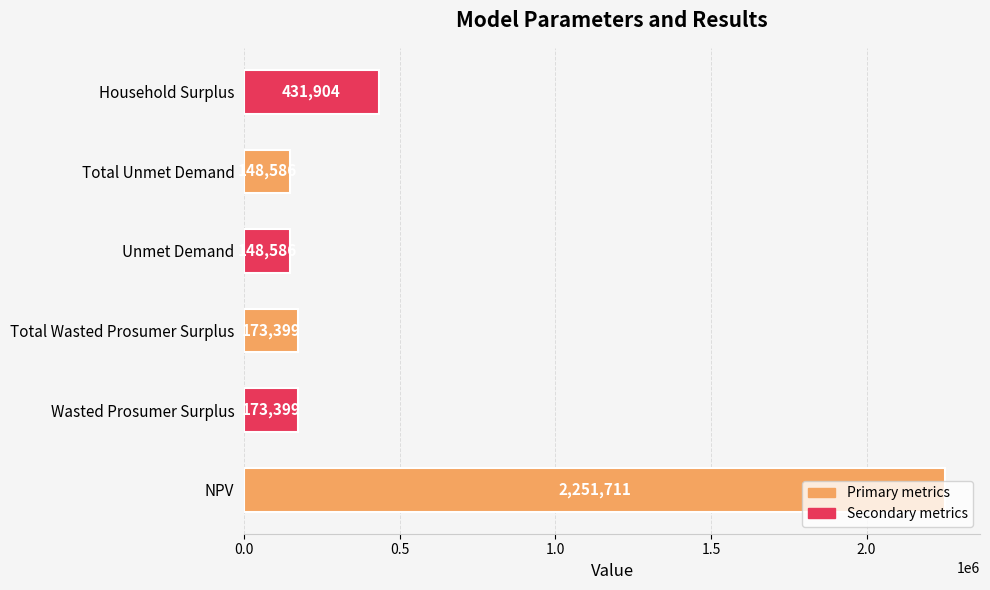

Which label corresponds to the largest value in the chart?

NPV